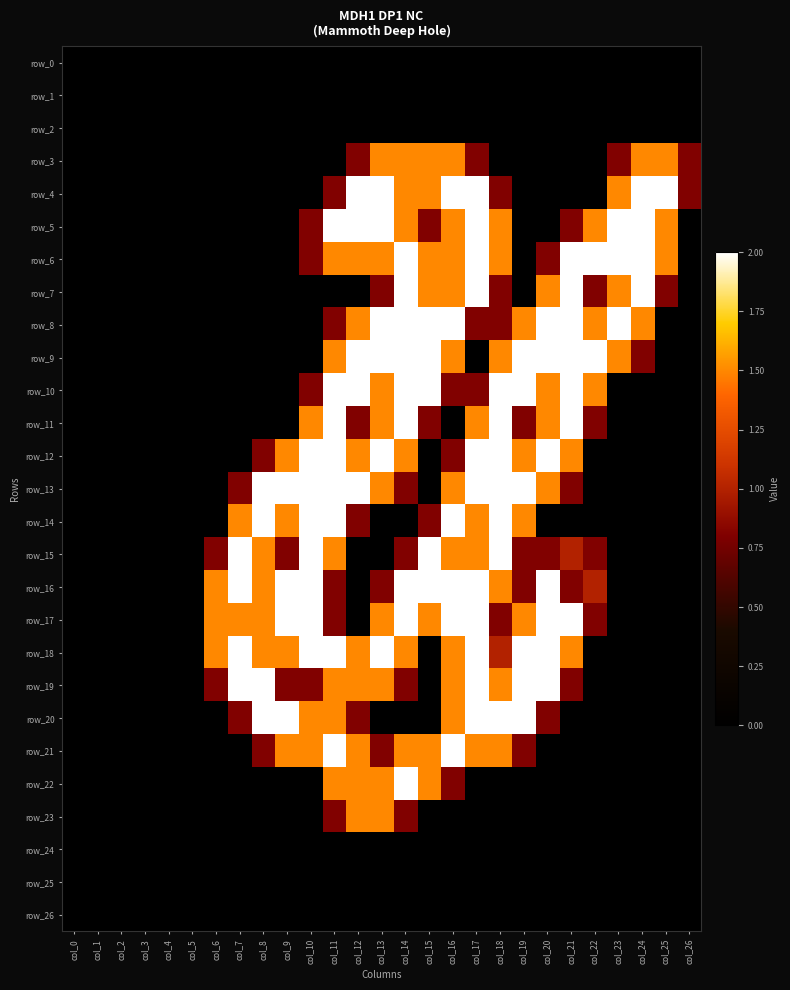

Reading left to right, transcribe all the data shown in this chart.

row_0: 0.0	0.0	0.0	0.0	0.0	0.0	0.0	0.0	0.0	0.0	0.0	0.0	0.0	0.0	0.0	0.0	0.0	0.0	0.0	0.0	0.0	0.0	0.0	0.0	0.0	0.0	0.0
row_1: 0.0	0.0	0.0	0.0	0.0	0.0	0.0	0.0	0.0	0.0	0.0	0.0	0.0	0.0	0.0	0.0	0.0	0.0	0.0	0.0	0.0	0.0	0.0	0.0	0.0	0.0	0.0
row_2: 0.0	0.0	0.0	0.0	0.0	0.0	0.0	0.0	0.0	0.0	0.0	0.0	0.0	0.0	0.0	0.0	0.0	0.0	0.0	0.0	0.0	0.0	0.0	0.0	0.0	0.0	0.0
row_3: 0.0	0.0	0.0	0.0	0.0	0.0	0.0	0.0	0.0	0.0	0.0	0.0	0.8	1.5	1.5	1.5	1.5	0.8	0.0	0.0	0.0	0.0	0.0	0.8	1.5	1.5	0.8
row_4: 0.0	0.0	0.0	0.0	0.0	0.0	0.0	0.0	0.0	0.0	0.0	0.8	2.0	2.0	1.5	1.5	2.0	2.0	0.8	0.0	0.0	0.0	0.0	1.5	2.0	2.0	0.8
row_5: 0.0	0.0	0.0	0.0	0.0	0.0	0.0	0.0	0.0	0.0	0.8	2.0	2.0	2.0	1.5	0.8	1.5	2.0	1.5	0.0	0.0	0.8	1.5	2.0	2.0	1.5	0.0
row_6: 0.0	0.0	0.0	0.0	0.0	0.0	0.0	0.0	0.0	0.0	0.8	1.5	1.5	1.5	2.0	1.5	1.5	2.0	1.5	0.0	0.8	2.0	2.0	2.0	2.0	1.5	0.0
row_7: 0.0	0.0	0.0	0.0	0.0	0.0	0.0	0.0	0.0	0.0	0.0	0.0	0.0	0.8	2.0	1.5	1.5	2.0	0.8	0.0	1.5	2.0	0.8	1.5	2.0	0.8	0.0
row_8: 0.0	0.0	0.0	0.0	0.0	0.0	0.0	0.0	0.0	0.0	0.0	0.8	1.5	2.0	2.0	2.0	2.0	0.8	0.8	1.5	2.0	2.0	1.5	2.0	1.5	0.0	0.0
row_9: 0.0	0.0	0.0	0.0	0.0	0.0	0.0	0.0	0.0	0.0	0.0	1.5	2.0	2.0	2.0	2.0	1.5	0.0	1.5	2.0	2.0	2.0	2.0	1.5	0.8	0.0	0.0
row_10: 0.0	0.0	0.0	0.0	0.0	0.0	0.0	0.0	0.0	0.0	0.8	2.0	2.0	1.5	2.0	2.0	0.8	0.8	2.0	2.0	1.5	2.0	1.5	0.0	0.0	0.0	0.0
row_11: 0.0	0.0	0.0	0.0	0.0	0.0	0.0	0.0	0.0	0.0	1.5	2.0	0.8	1.5	2.0	0.8	0.0	1.5	2.0	0.8	1.5	2.0	0.8	0.0	0.0	0.0	0.0
row_12: 0.0	0.0	0.0	0.0	0.0	0.0	0.0	0.0	0.8	1.5	2.0	2.0	1.5	2.0	1.5	0.0	0.8	2.0	2.0	1.5	2.0	1.5	0.0	0.0	0.0	0.0	0.0
row_13: 0.0	0.0	0.0	0.0	0.0	0.0	0.0	0.8	2.0	2.0	2.0	2.0	2.0	1.5	0.8	0.0	1.5	2.0	2.0	2.0	1.5	0.8	0.0	0.0	0.0	0.0	0.0
row_14: 0.0	0.0	0.0	0.0	0.0	0.0	0.0	1.5	2.0	1.5	2.0	2.0	0.8	0.0	0.0	0.8	2.0	1.5	2.0	1.5	0.0	0.0	0.0	0.0	0.0	0.0	0.0
row_15: 0.0	0.0	0.0	0.0	0.0	0.0	0.8	2.0	1.5	0.8	2.0	1.5	0.0	0.0	0.8	2.0	1.5	1.5	2.0	0.8	0.8	1.0	0.8	0.0	0.0	0.0	0.0
row_16: 0.0	0.0	0.0	0.0	0.0	0.0	1.5	2.0	1.5	2.0	2.0	0.8	0.0	0.8	2.0	2.0	2.0	2.0	1.5	0.8	2.0	0.8	1.0	0.0	0.0	0.0	0.0
row_17: 0.0	0.0	0.0	0.0	0.0	0.0	1.5	1.5	1.5	2.0	2.0	0.8	0.0	1.5	2.0	1.5	2.0	2.0	0.8	1.5	2.0	2.0	0.8	0.0	0.0	0.0	0.0
row_18: 0.0	0.0	0.0	0.0	0.0	0.0	1.5	2.0	1.5	1.5	2.0	2.0	1.5	2.0	1.5	0.0	1.5	2.0	1.0	2.0	2.0	1.5	0.0	0.0	0.0	0.0	0.0
row_19: 0.0	0.0	0.0	0.0	0.0	0.0	0.8	2.0	2.0	0.8	0.8	1.5	1.5	1.5	0.8	0.0	1.5	2.0	1.5	2.0	2.0	0.8	0.0	0.0	0.0	0.0	0.0
row_20: 0.0	0.0	0.0	0.0	0.0	0.0	0.0	0.8	2.0	2.0	1.5	1.5	0.8	0.0	0.0	0.0	1.5	2.0	2.0	2.0	0.8	0.0	0.0	0.0	0.0	0.0	0.0
row_21: 0.0	0.0	0.0	0.0	0.0	0.0	0.0	0.0	0.8	1.5	1.5	2.0	1.5	0.8	1.5	1.5	2.0	1.5	1.5	0.8	0.0	0.0	0.0	0.0	0.0	0.0	0.0
row_22: 0.0	0.0	0.0	0.0	0.0	0.0	0.0	0.0	0.0	0.0	0.0	1.5	1.5	1.5	2.0	1.5	0.8	0.0	0.0	0.0	0.0	0.0	0.0	0.0	0.0	0.0	0.0
row_23: 0.0	0.0	0.0	0.0	0.0	0.0	0.0	0.0	0.0	0.0	0.0	0.8	1.5	1.5	0.8	0.0	0.0	0.0	0.0	0.0	0.0	0.0	0.0	0.0	0.0	0.0	0.0
row_24: 0.0	0.0	0.0	0.0	0.0	0.0	0.0	0.0	0.0	0.0	0.0	0.0	0.0	0.0	0.0	0.0	0.0	0.0	0.0	0.0	0.0	0.0	0.0	0.0	0.0	0.0	0.0
row_25: 0.0	0.0	0.0	0.0	0.0	0.0	0.0	0.0	0.0	0.0	0.0	0.0	0.0	0.0	0.0	0.0	0.0	0.0	0.0	0.0	0.0	0.0	0.0	0.0	0.0	0.0	0.0
row_26: 0.0	0.0	0.0	0.0	0.0	0.0	0.0	0.0	0.0	0.0	0.0	0.0	0.0	0.0	0.0	0.0	0.0	0.0	0.0	0.0	0.0	0.0	0.0	0.0	0.0	0.0	0.0